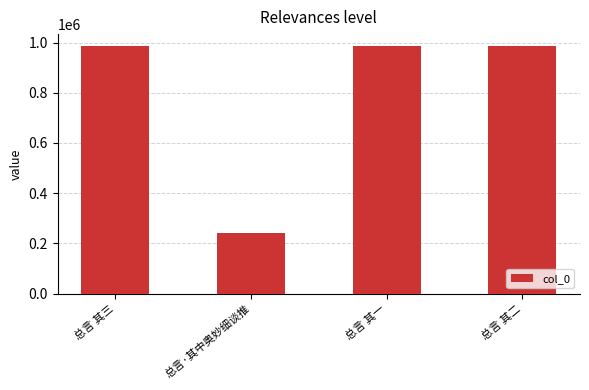

Approximately how many times larger is the value at 总言 其二 compared to 总言 其三?

1.0